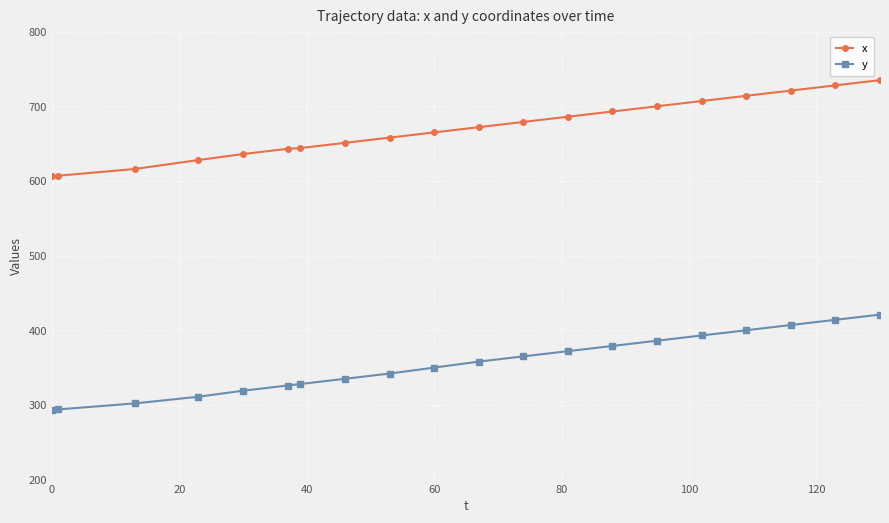

Which series has the largest range (max minus min)?

x